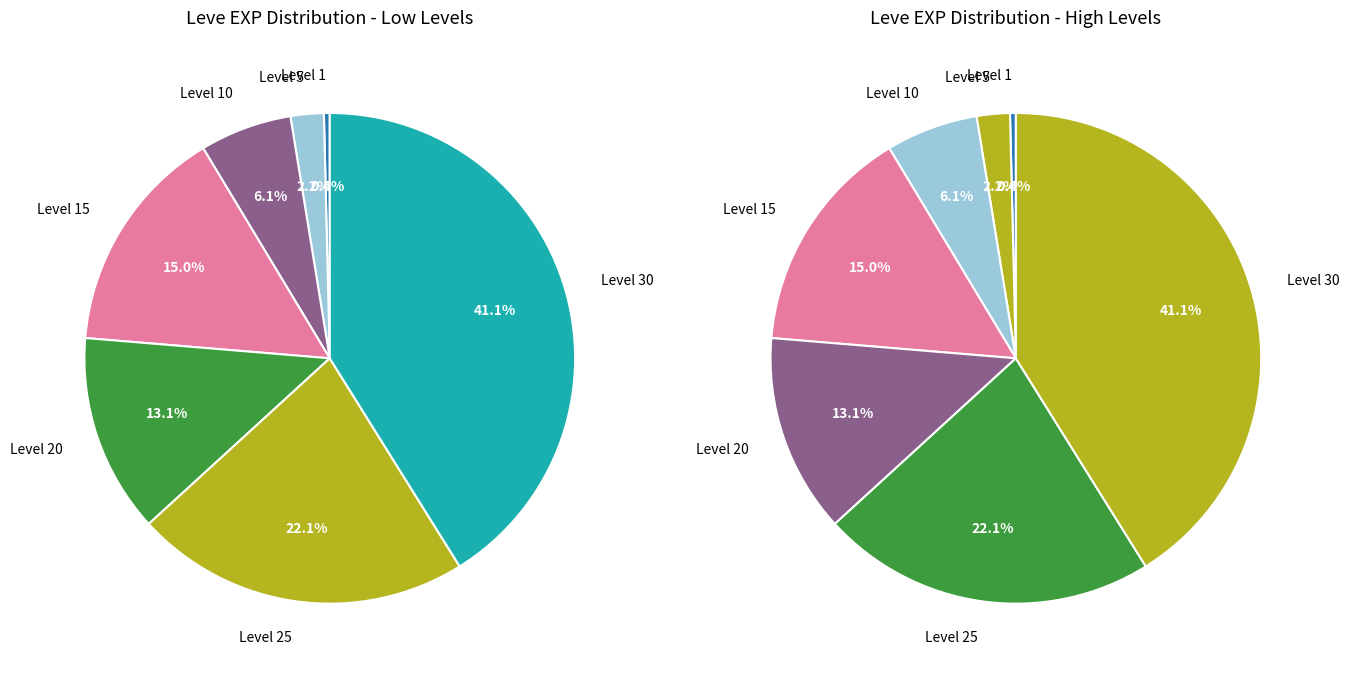

Is the sum of Level 10 and Level 1 greater than half?

No